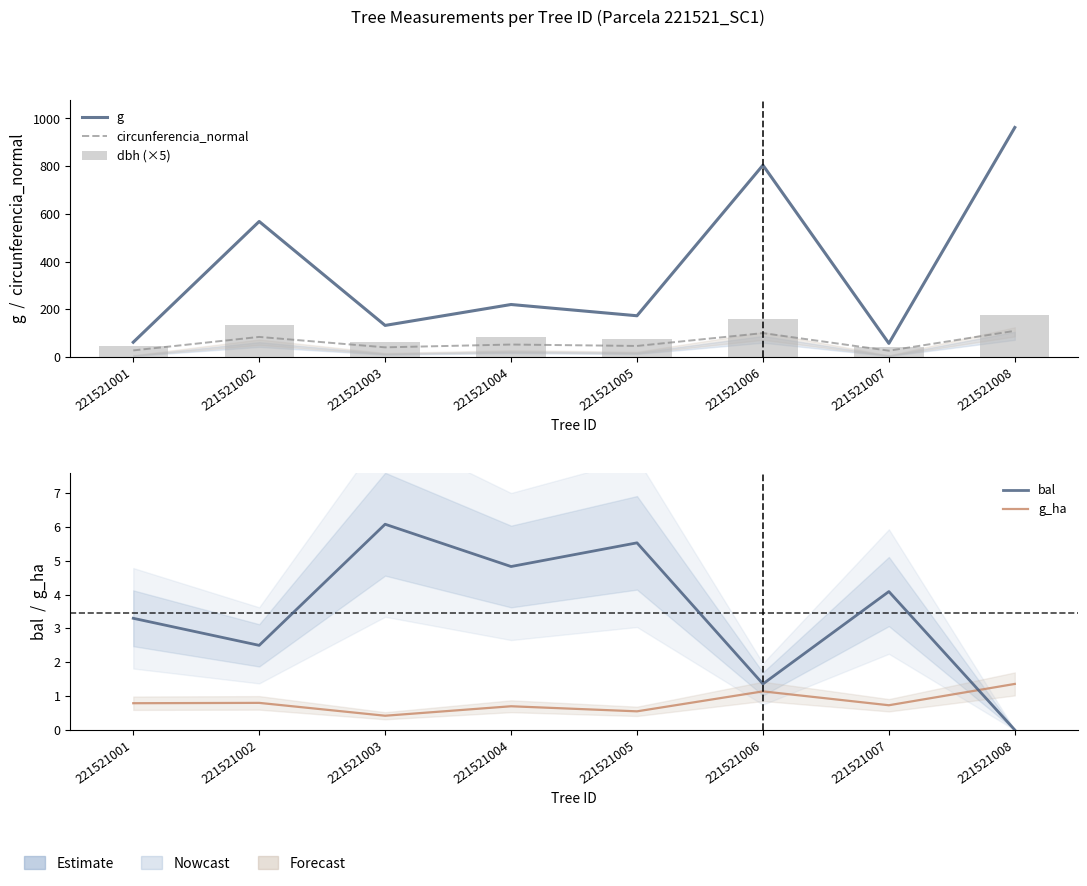

Rank the series by their maximum value, from lowest to highest.

g_ha, bal, circunferencia_normal, dbh (×5), g